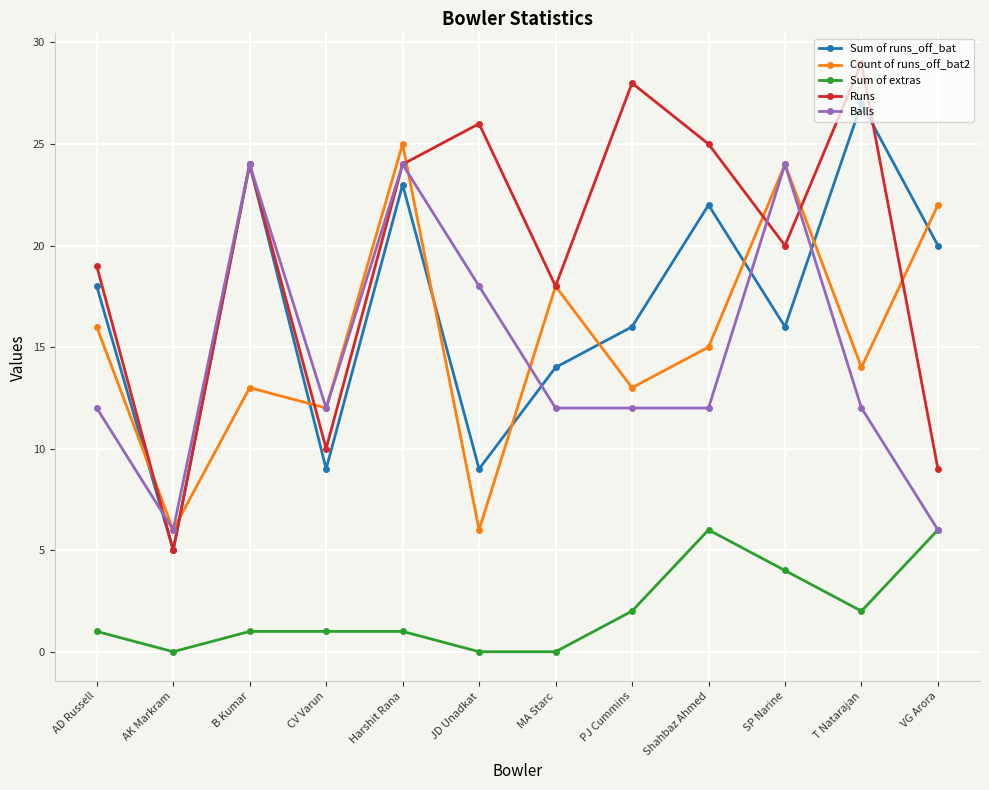

What is the greatest value displayed?

29